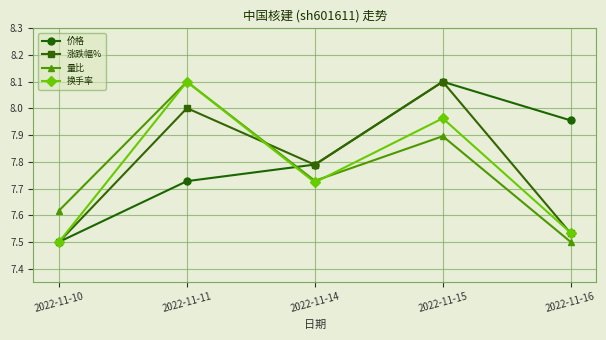

At which label does 换手率 reach its peak?

2022-11-11